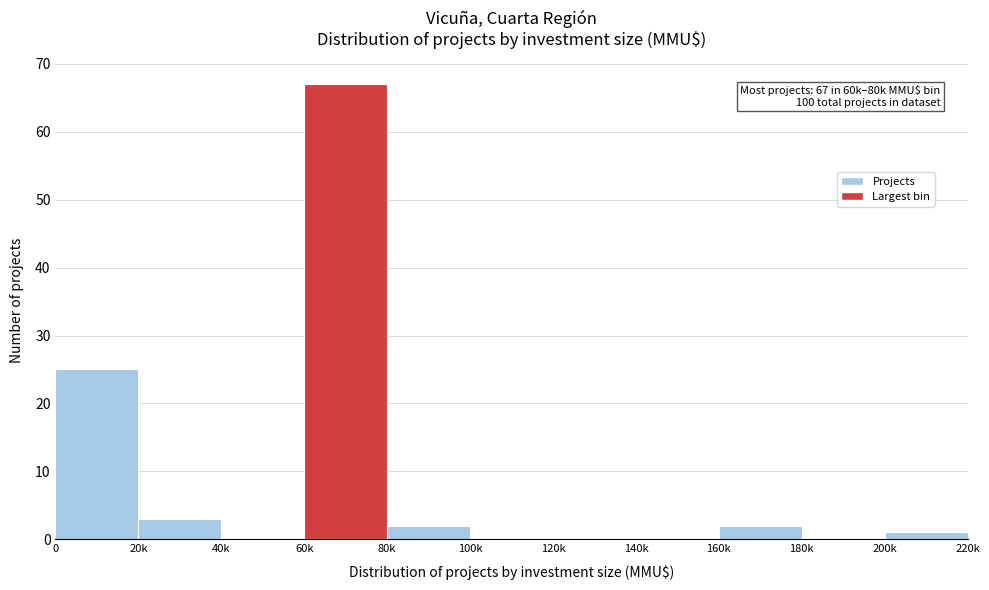

Reading left to right, transcribe all the data shown in this chart.

0=25	20k=3	40k=0	60k=67	80k=2	100k=0	120k=0	140k=0	160k=2	180k=0	200k=1